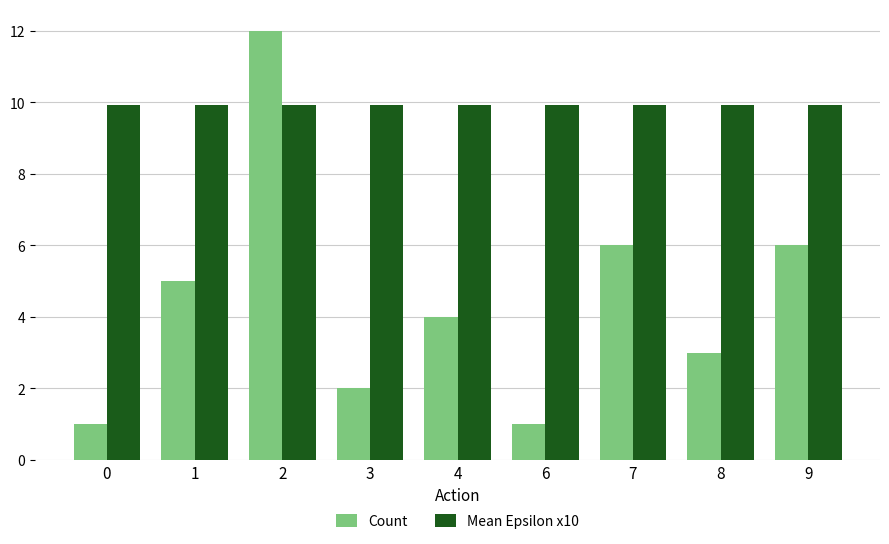

At which label does Count first exceed 4?

1